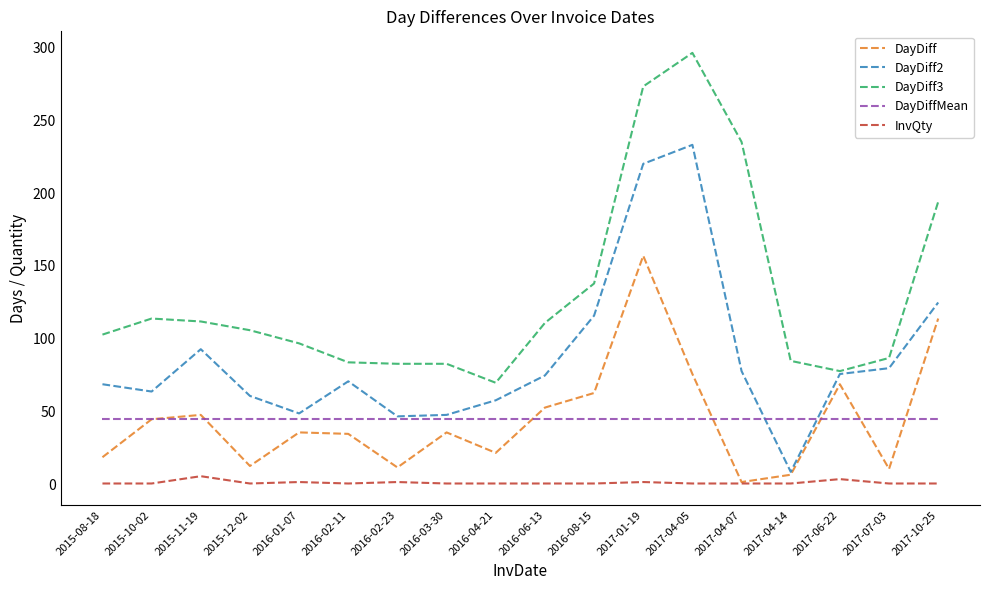

What position from the left is 2016-06-13?

10